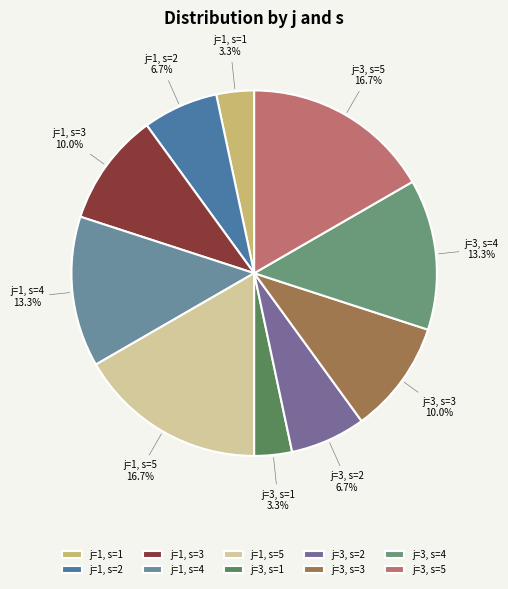

Combined, do j=1, s=5 and j=3, s=5 account for over 50%?

No